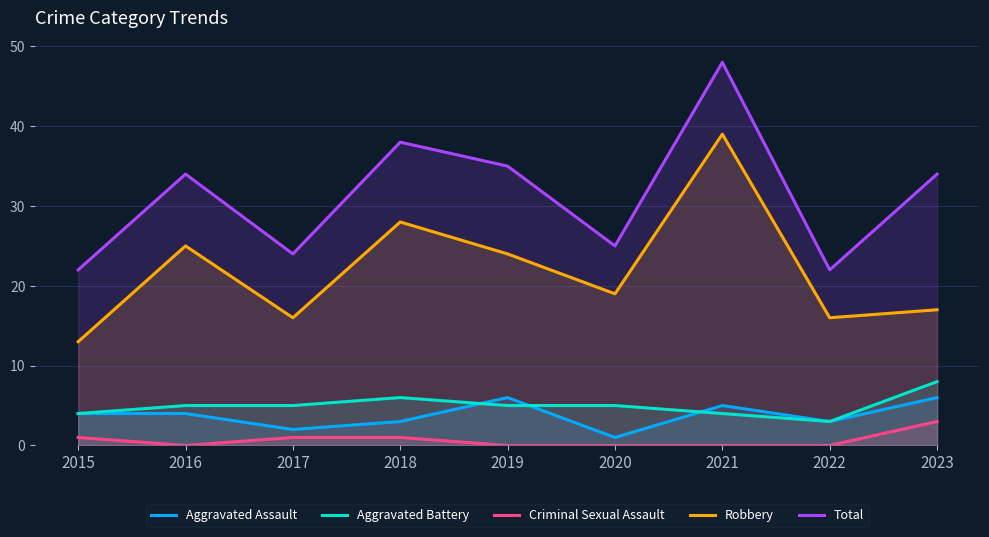

What is the average value of the Robbery series?

22